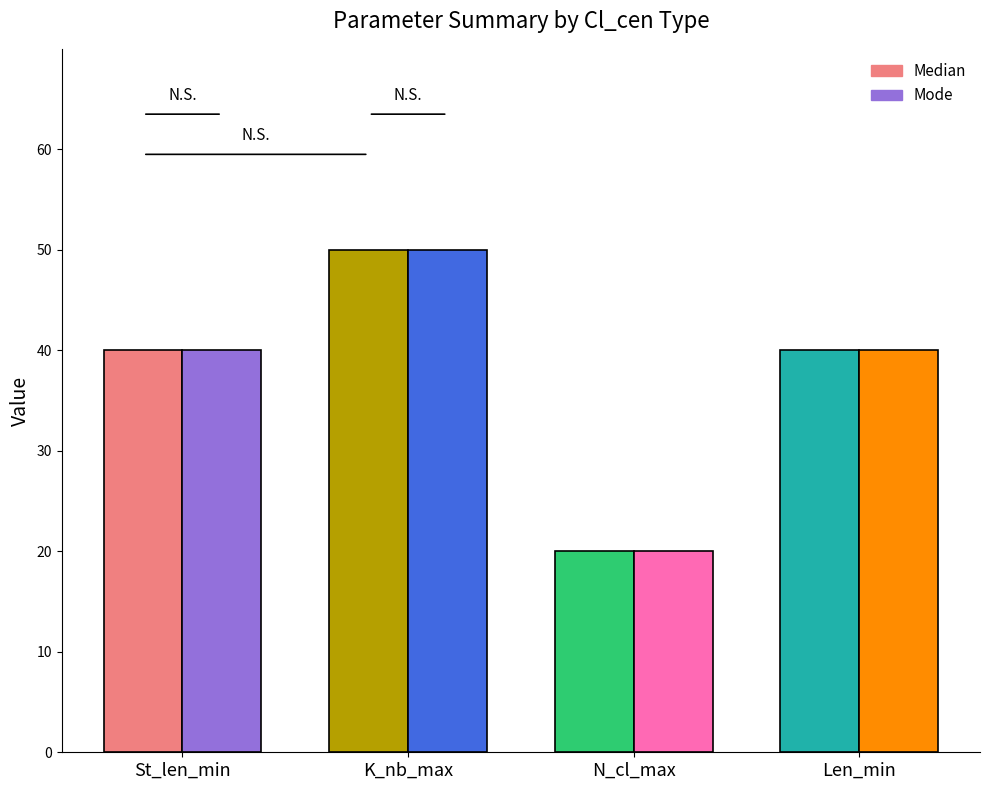

True or false: Median has a value of 40 at St_len_min.

True